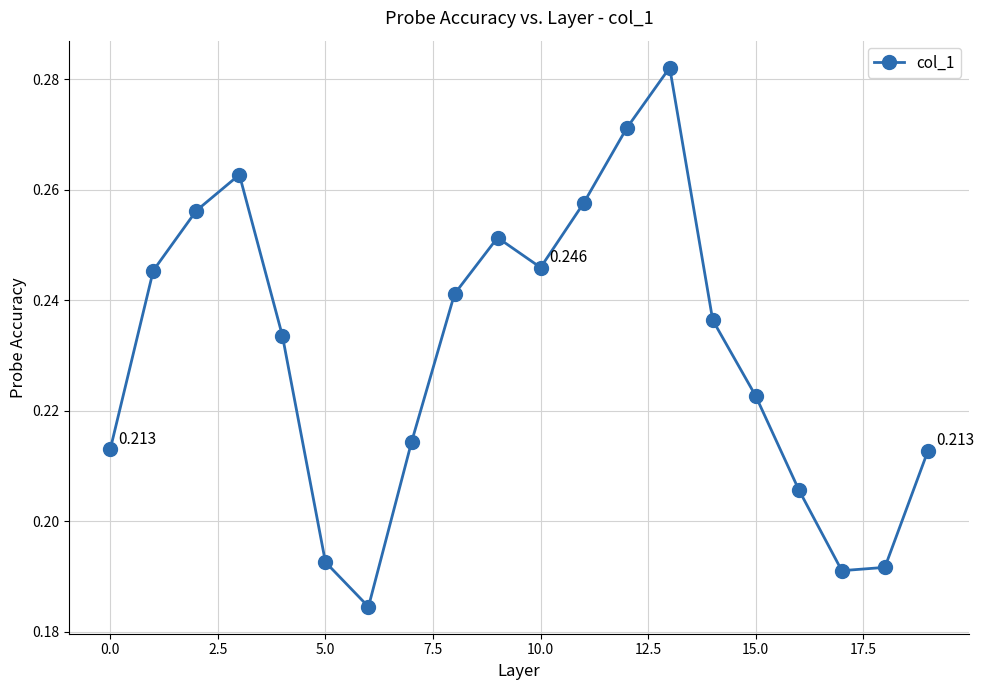

True or false: the data has more than 0 interior local peaks.

True